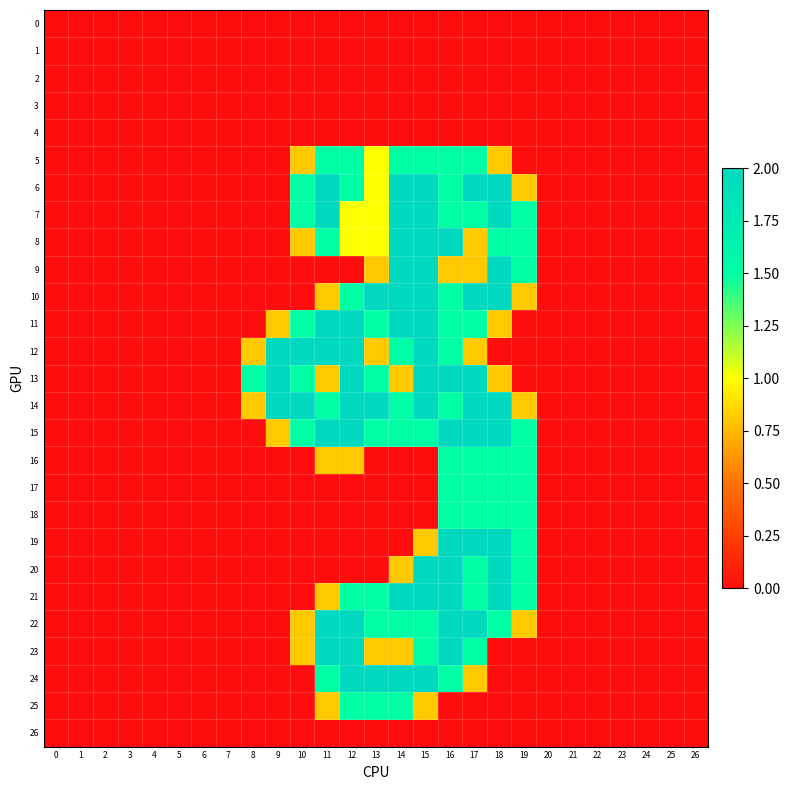

Which series has the largest range (max minus min)?

6